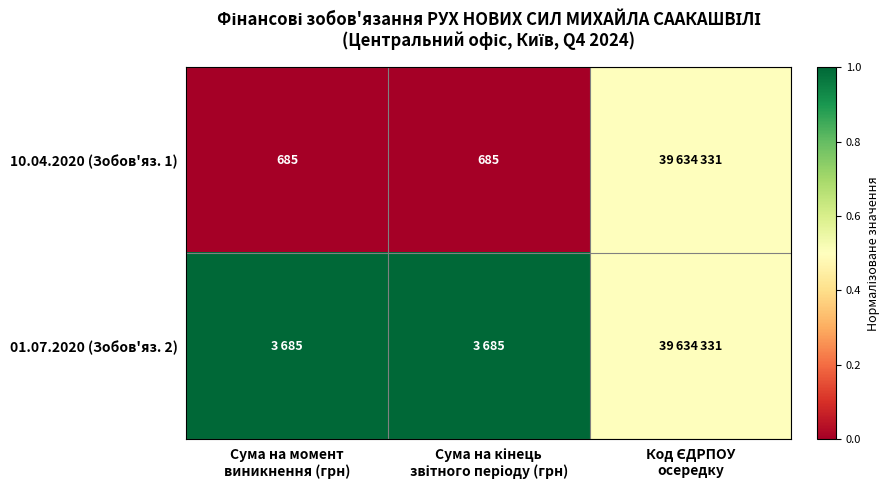

What is the sum of the 01.07.2020 (Зобов'яз. 2) values at Код ЄДРПОУ осередку and Сума на момент виникнення (грн)?

1.5